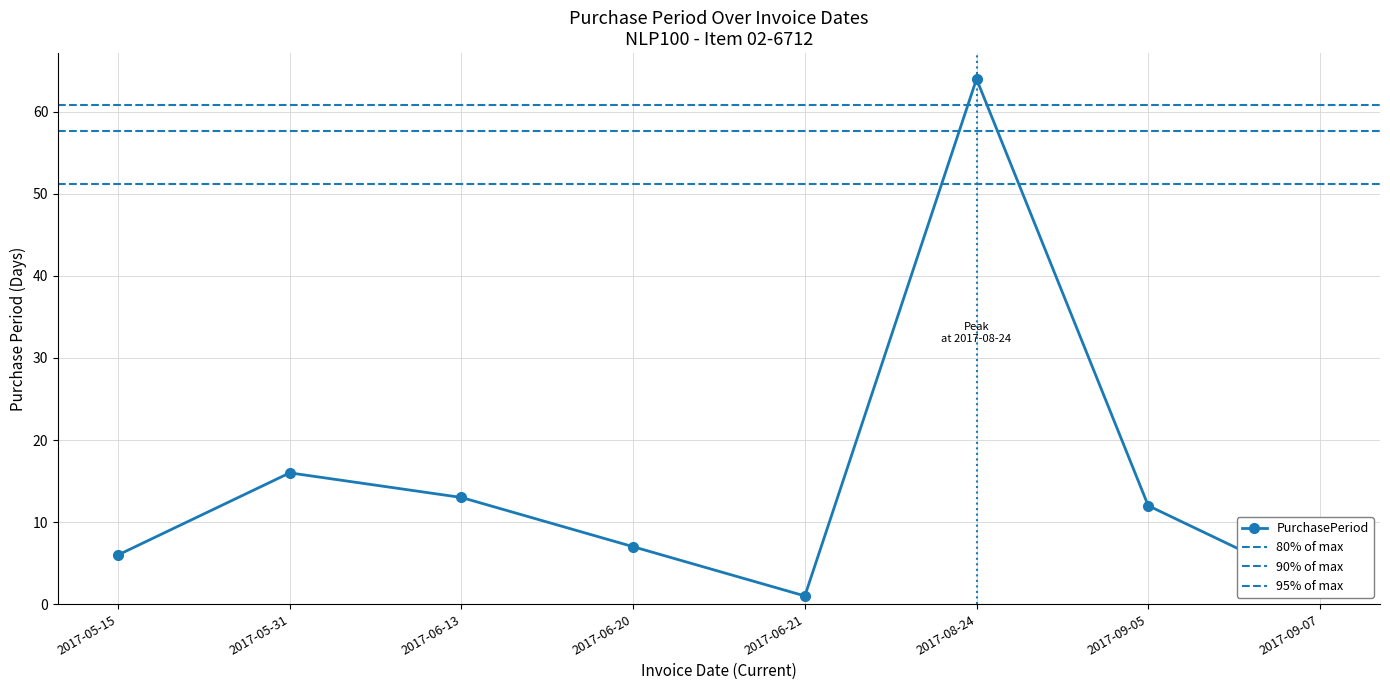

Is it true that the value at 2017-06-13 is 22?

False